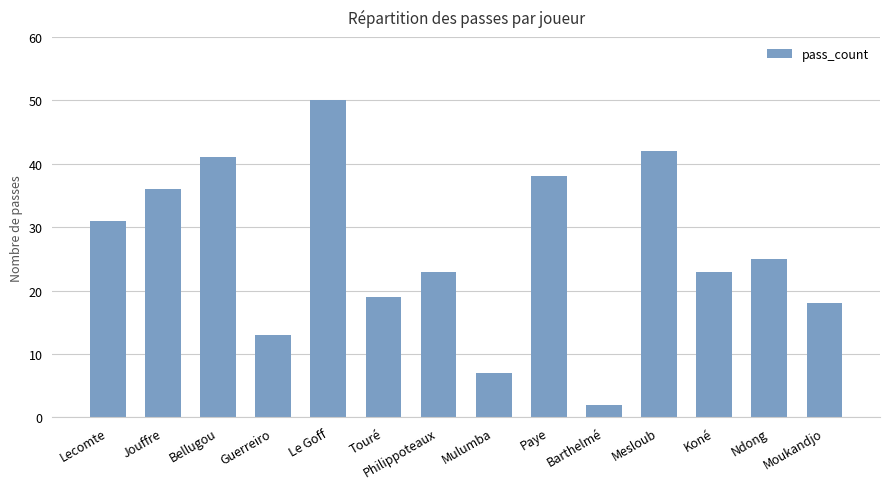

What is the maximum value shown in the chart?

50